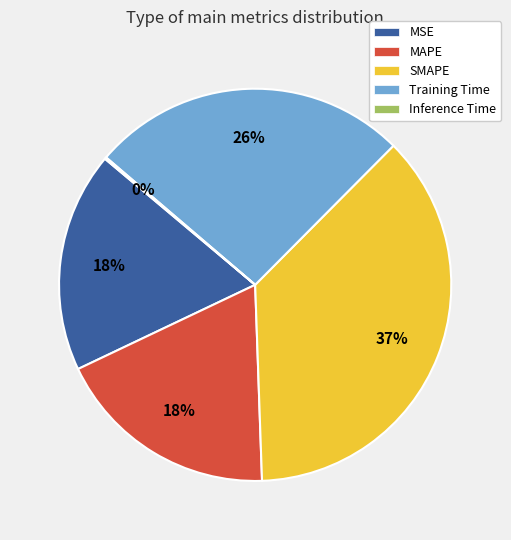

Combined, do MSE and MAPE account for over 50%?

No